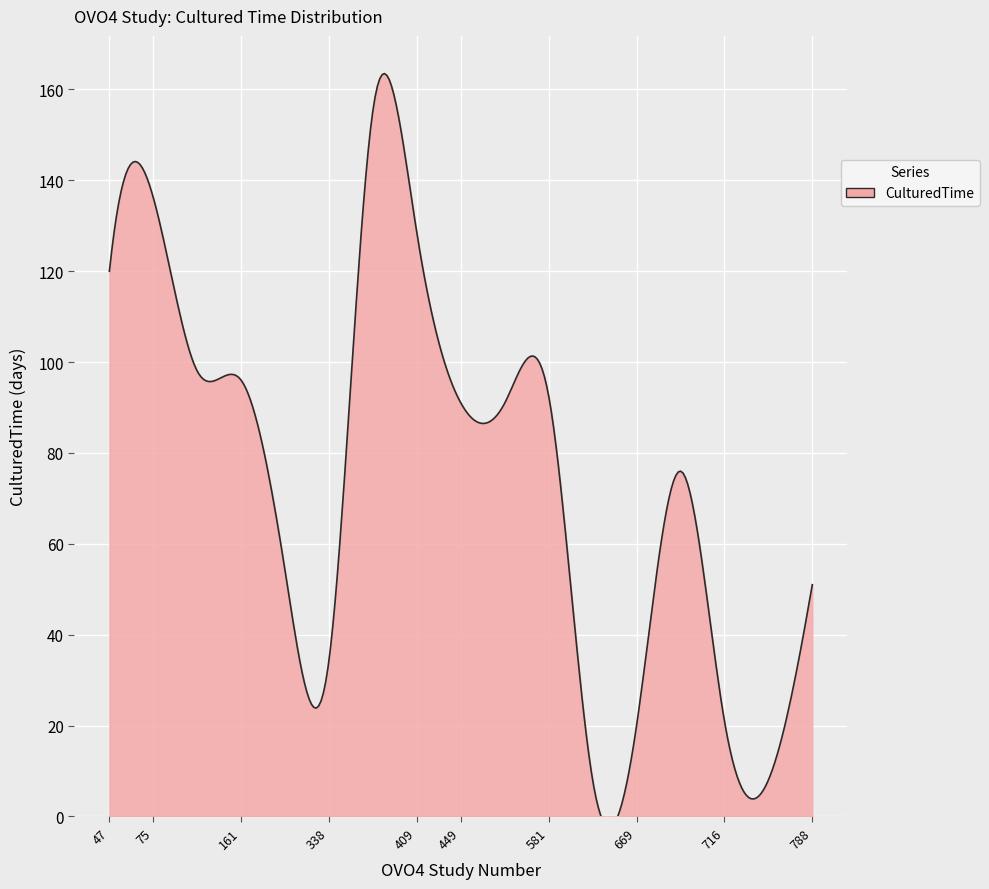

How many interior local valleys (lower than both neighbors) does the data have?

4